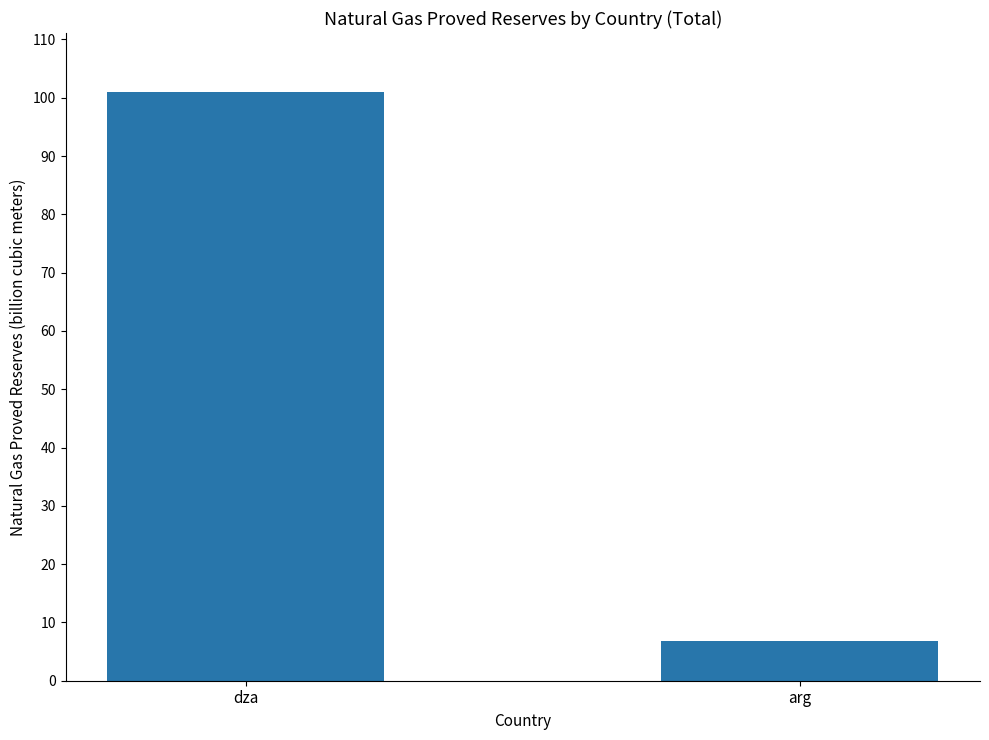

Count the values in the range 6729300000 to 100998000000.

2